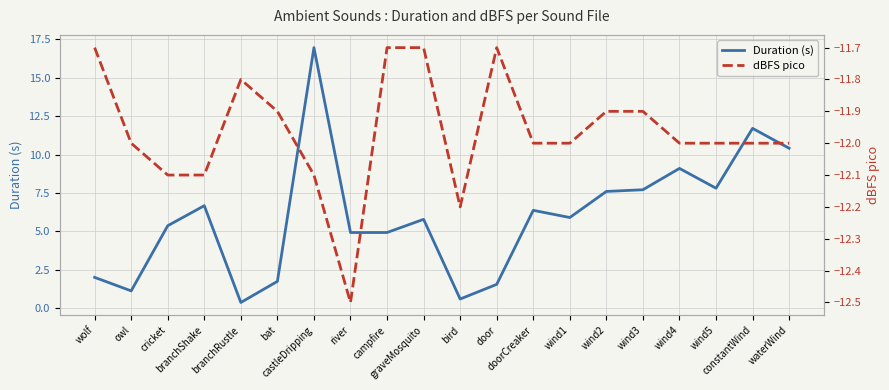

What is the difference between the second highest and minimum values in the dBFS pico series?

0.8